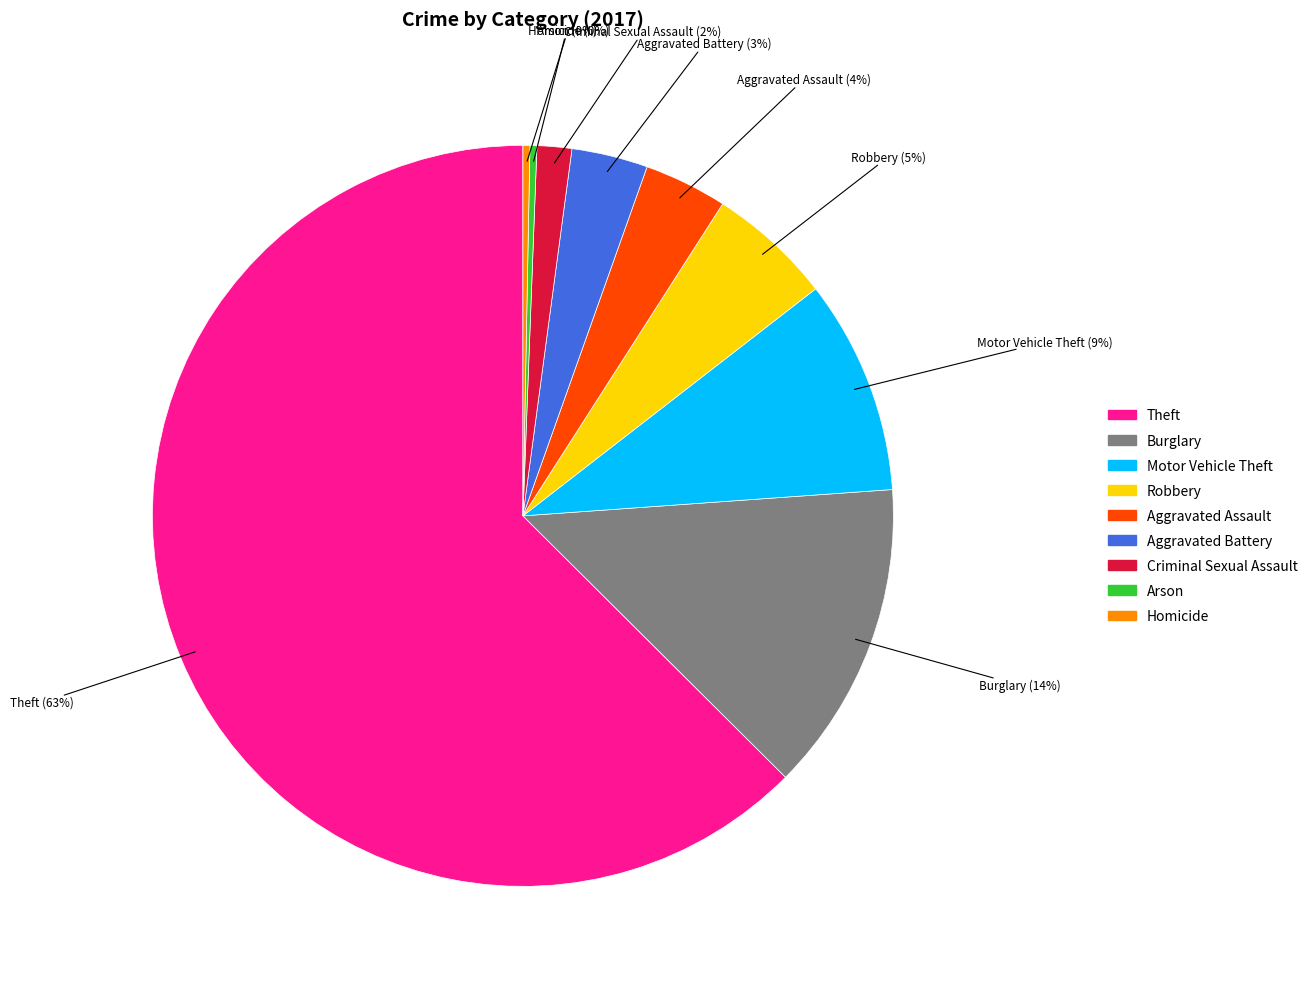

Is the sum of Criminal Sexual Assault (2%) and Aggravated Assault (4%) greater than half?

No